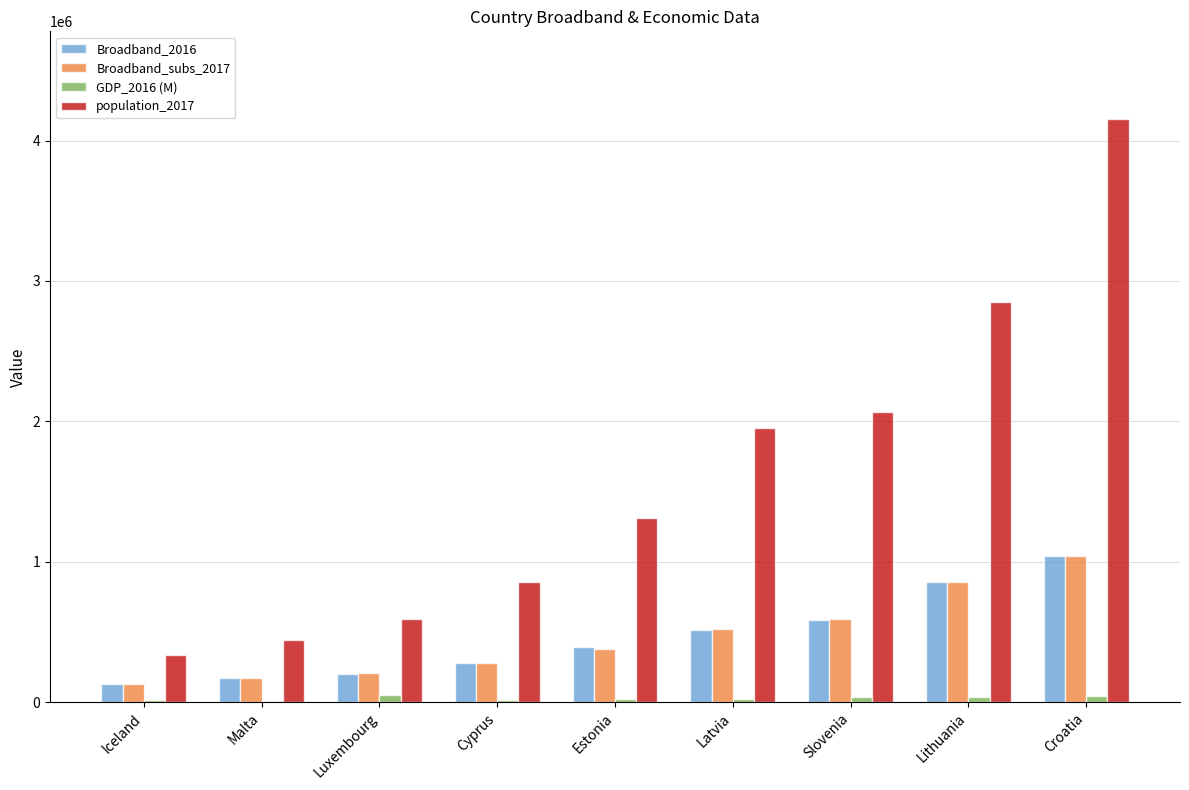

Which label corresponds to the largest value in the chart?

Croatia